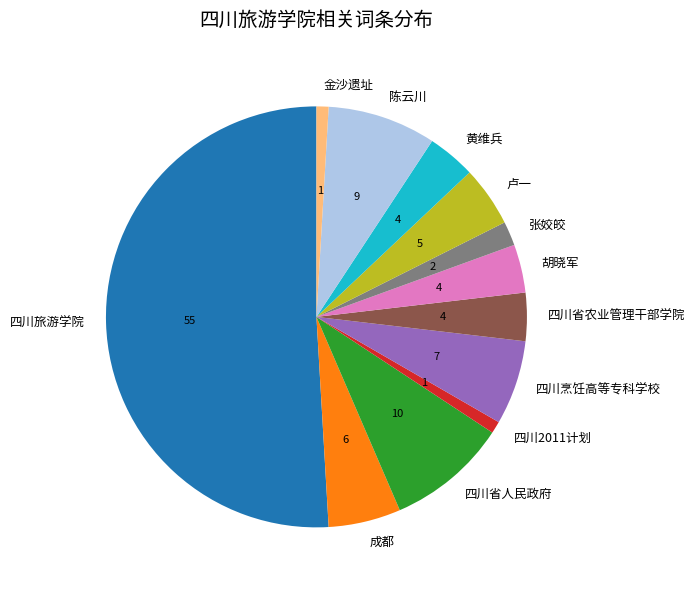

Is it true that 金沙遗址 is 8% of the pie?

False